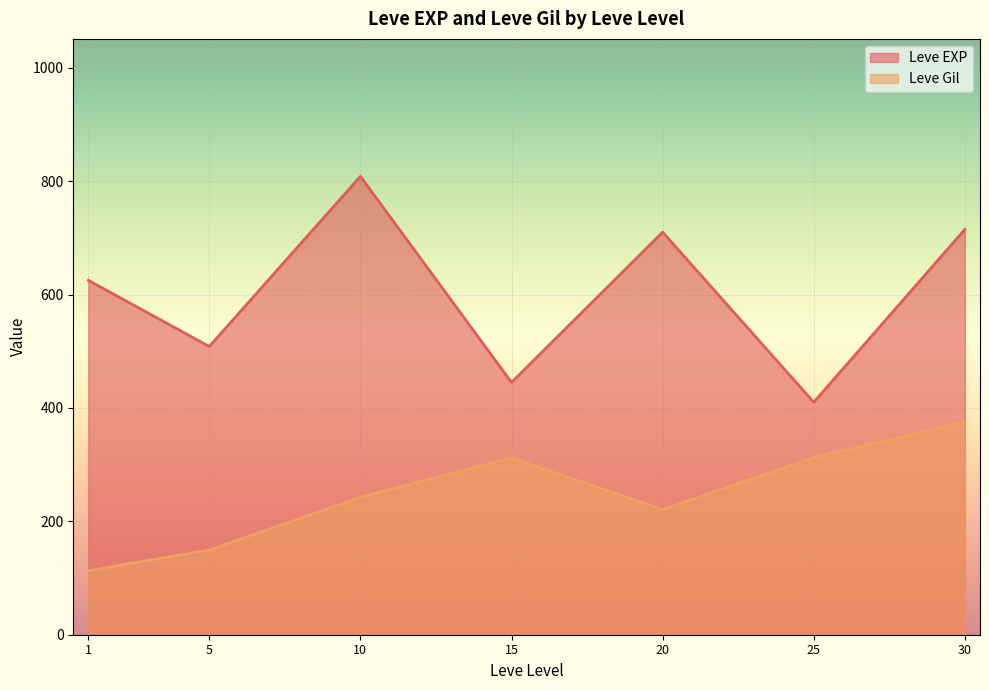

What is the approximate value of Leve EXP at 25?

410.0